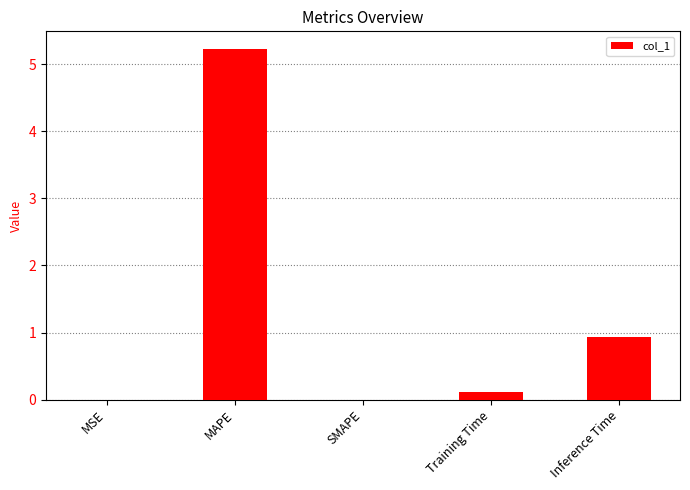

Between MAPE and Inference Time, which is larger?

MAPE